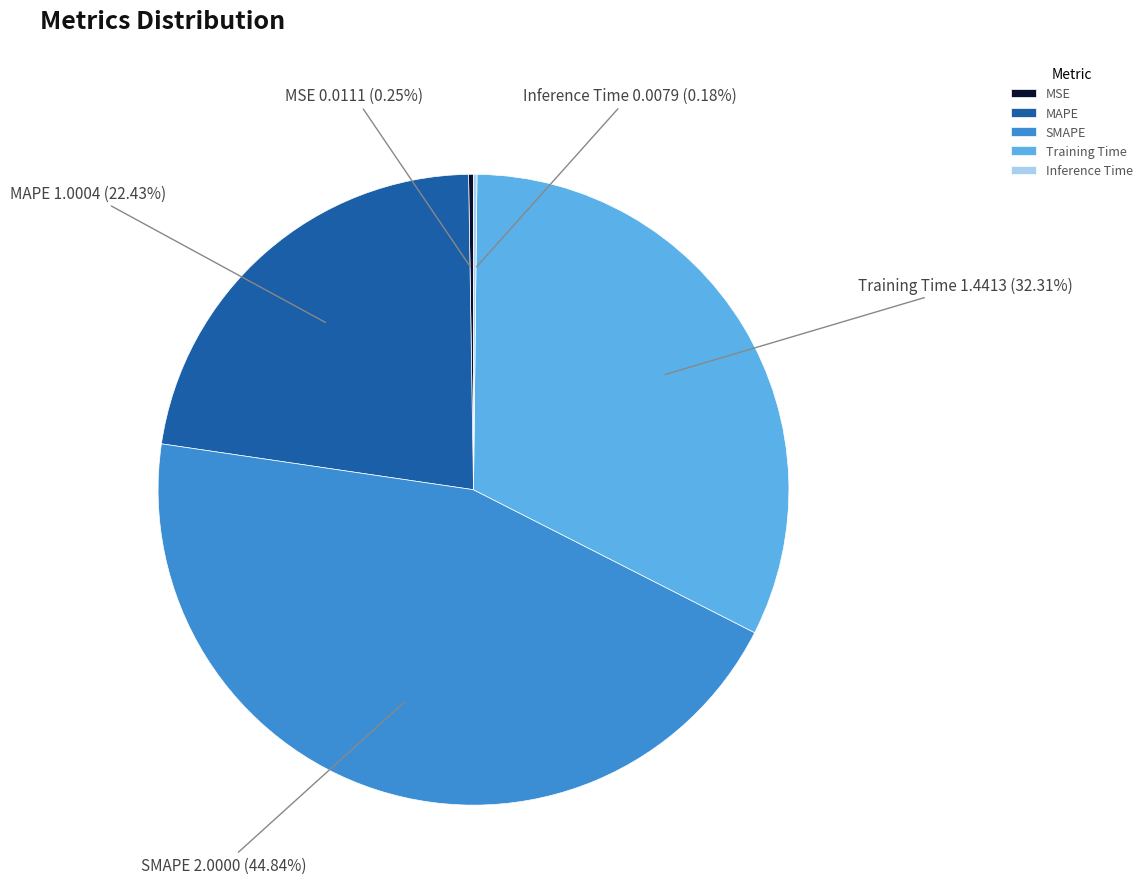

Between SMAPE and Training Time, which is larger?

SMAPE